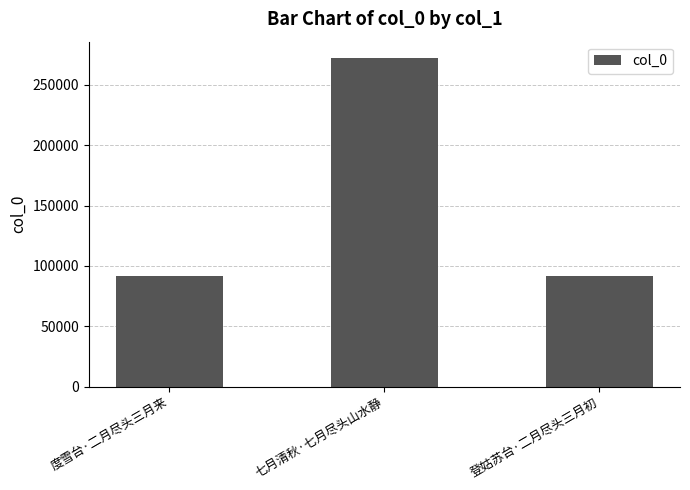

What is the approximate value at 登姑苏台·二月尽头三月初?

91651